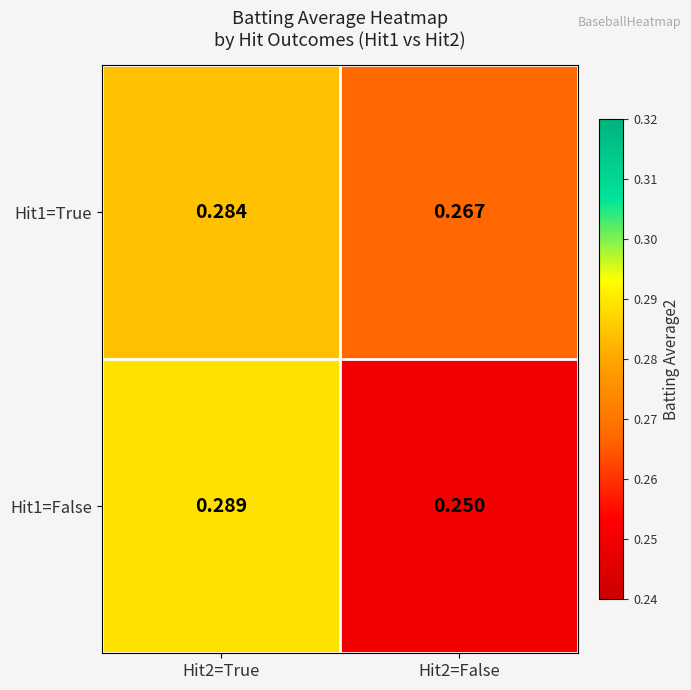

List the series in order of their peak value, lowest first.

Hit1=True, Hit1=False